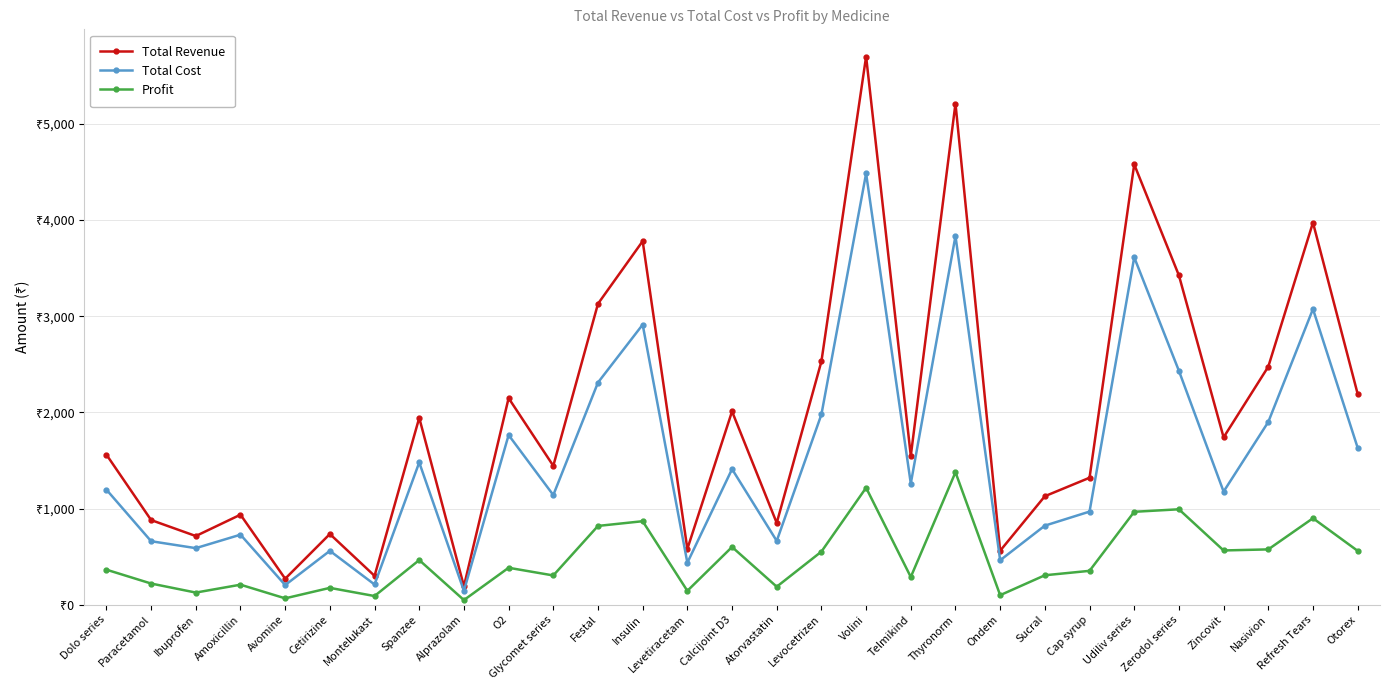

What is the maximum value for Total Cost?

4484